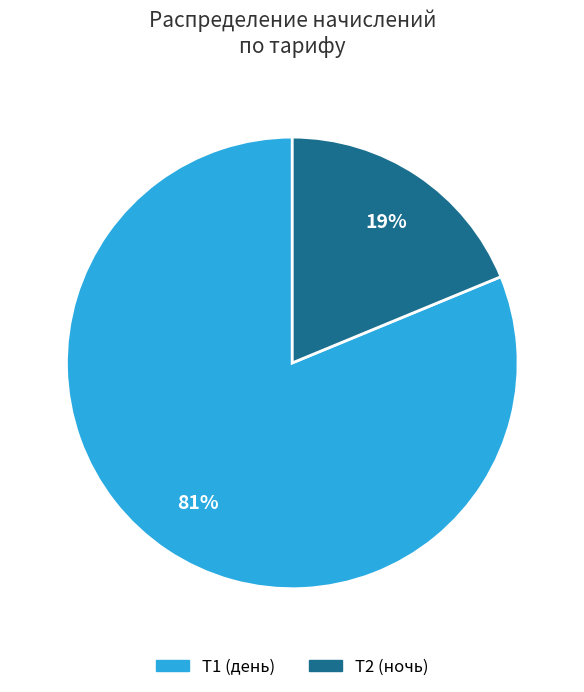

To the nearest percent, what is the difference between the largest and smallest slice percentages?

62%